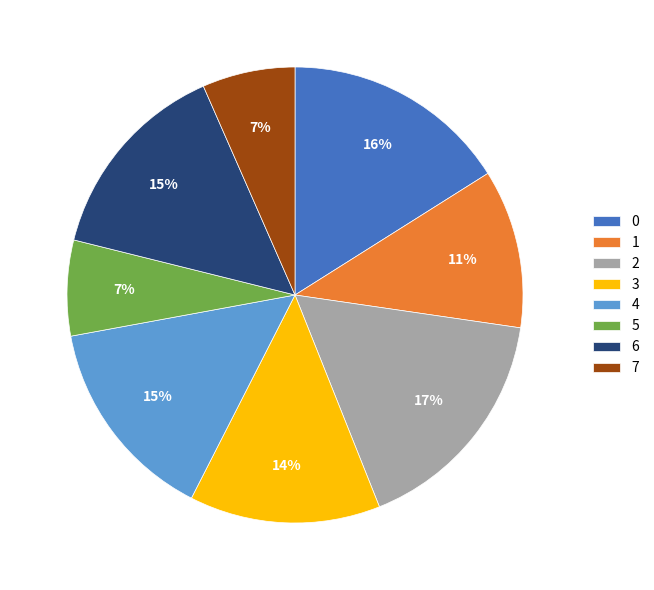

Is there a majority slice in this chart?

No